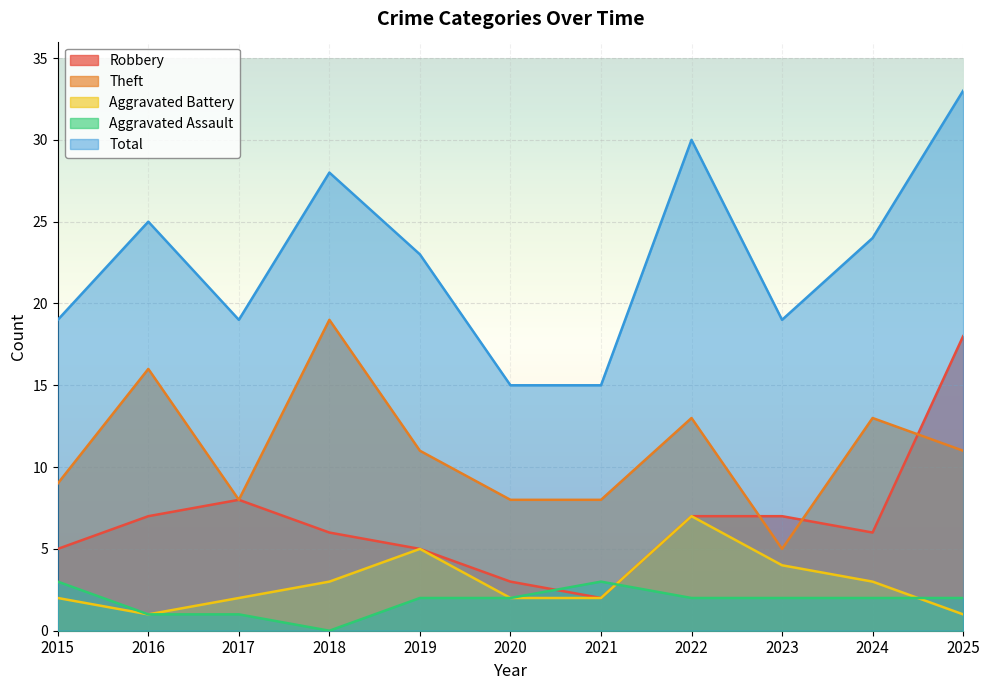

How many interior local valleys does the Total series have?

2